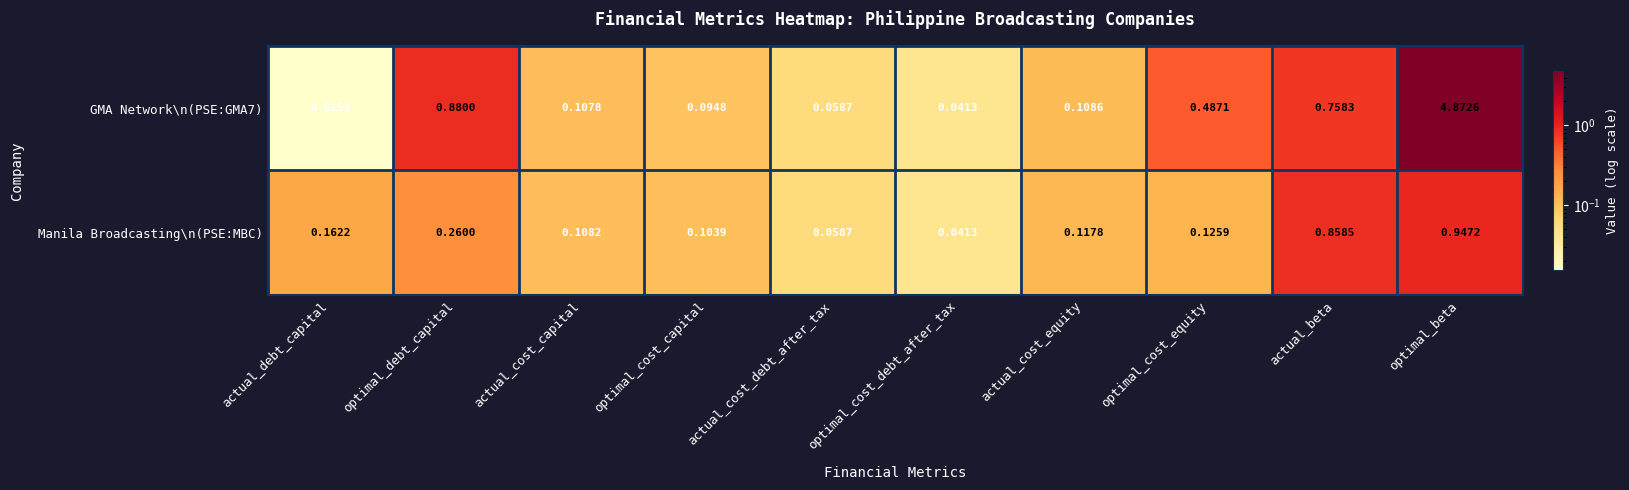

Which series changed the most between optimal_cost_capital and actual_cost_debt_after_tax?

Manila Broadcasting\n(PSE:MBC)